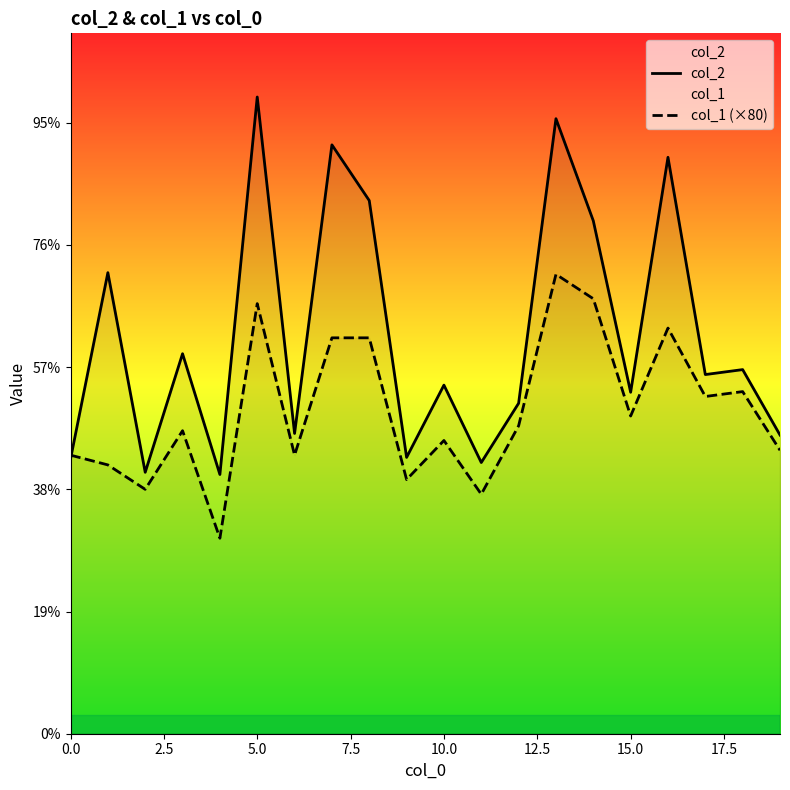

In col_2, how many points are higher than both neighbors (excluding endpoints)?

8